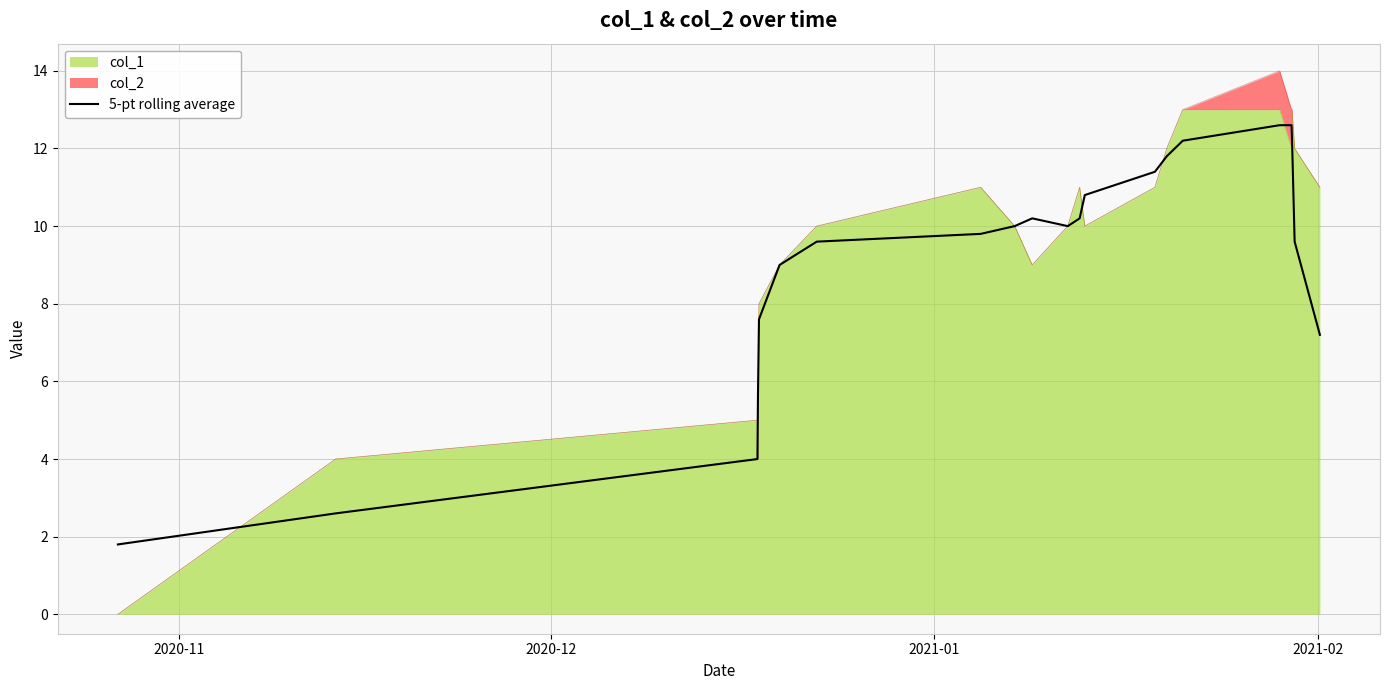

Reading left to right, transcribe all the data shown in this chart.

1.8	2.6	4.0	5.6	6.6	7.6	9.0	9.6	9.8	10.0	10.2	10.0	10.2	10.8	11.4	11.8	12.2	12.6	12.6	12.2	9.6	7.2